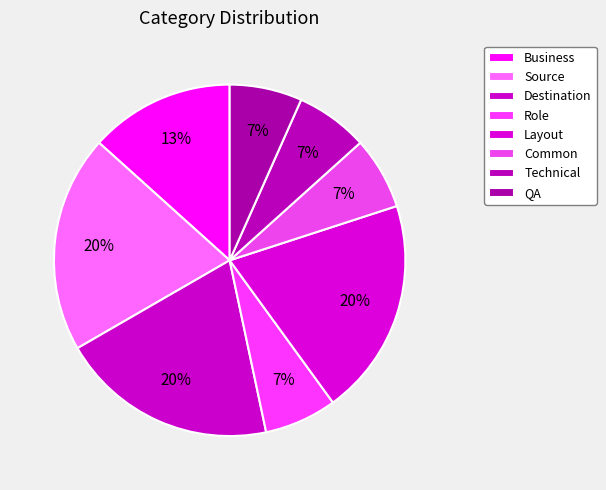

Is there any slice that represents more than half of the pie?

No